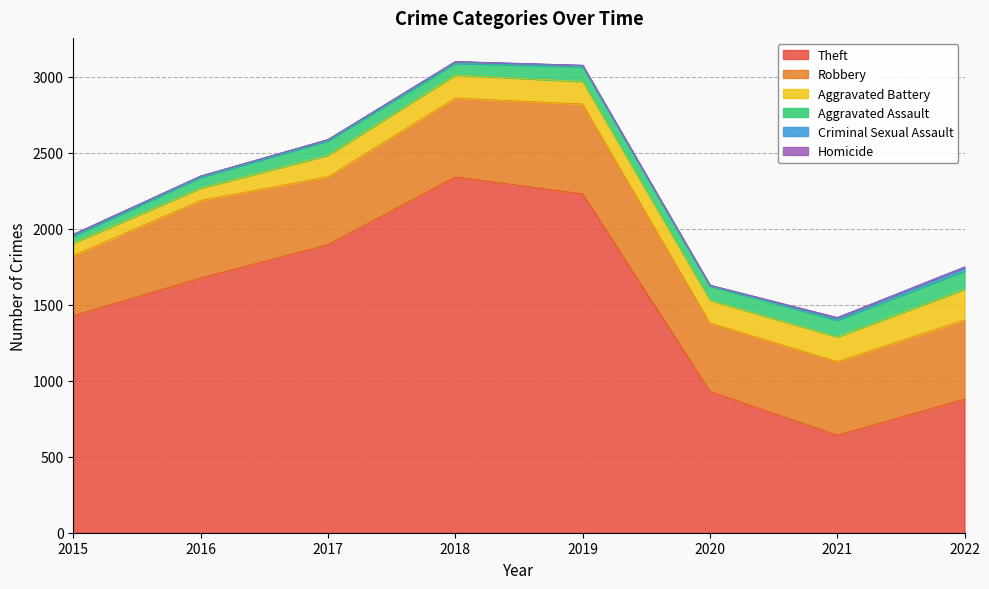

True or false: Theft and Robbery cross at least once.

False